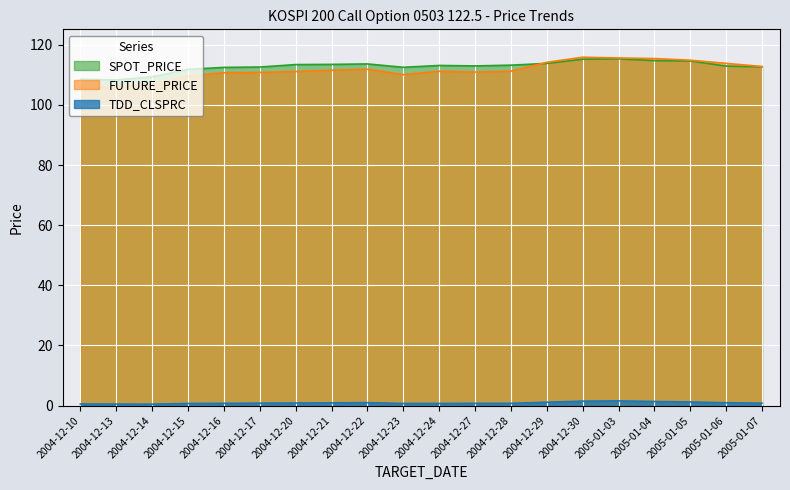

What is the difference between the highest and lowest values at 2005-01-06?

112.9